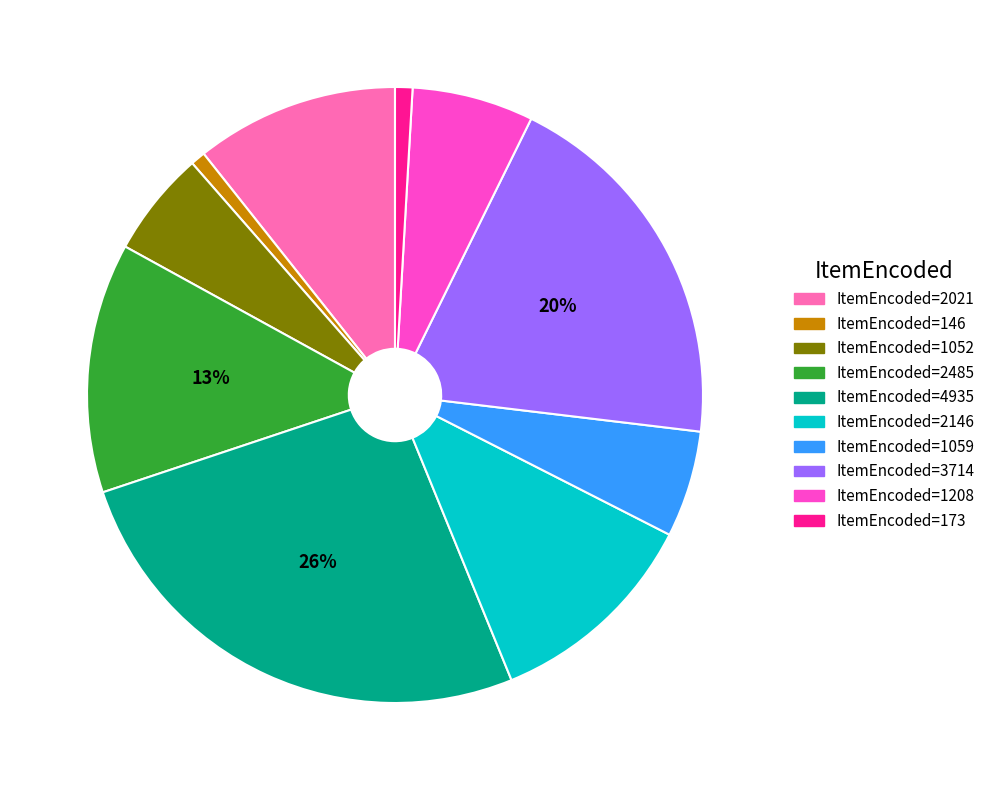

Which has a higher value, ItemEncoded=1059 or ItemEncoded=3714?

ItemEncoded=3714